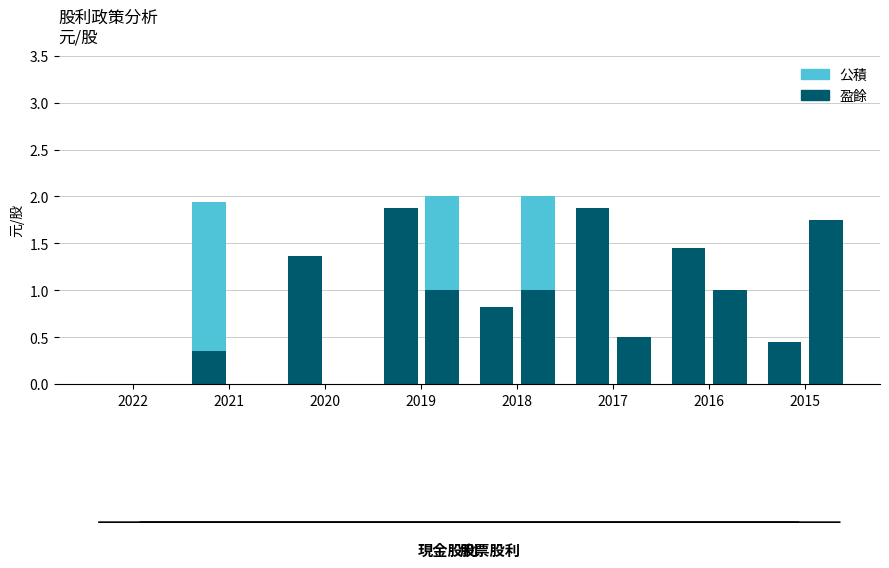

Rank the categories by 公積配股 value from highest to lowest.

2019, 2018, 2022, 2021, 2020, 2017, 2016, 2015